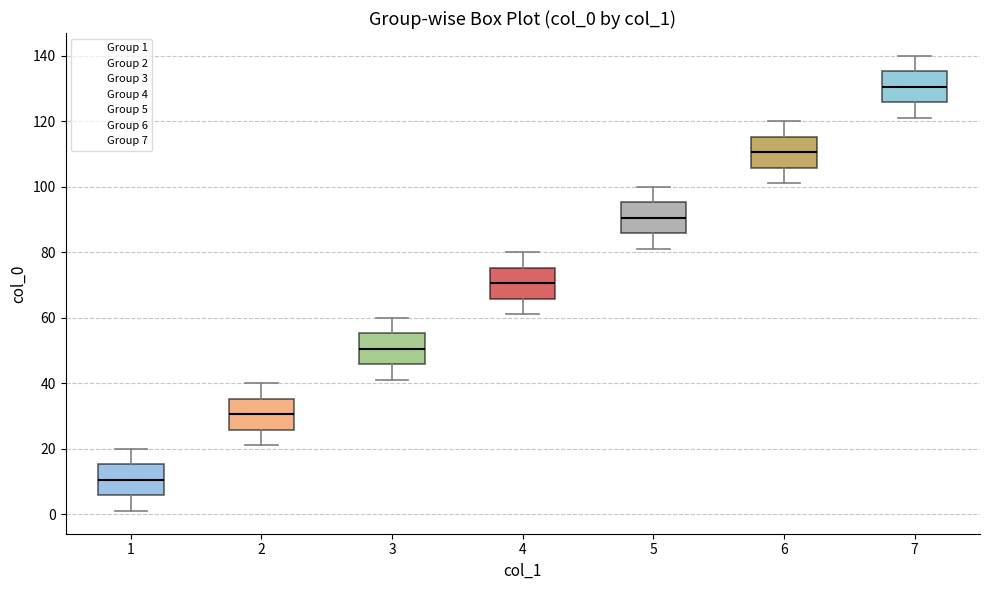

Where is the lower edge of the box at x = 7 on the y-axis? The values are not printed on the chart, so give them approximately, as read against the axis.

126